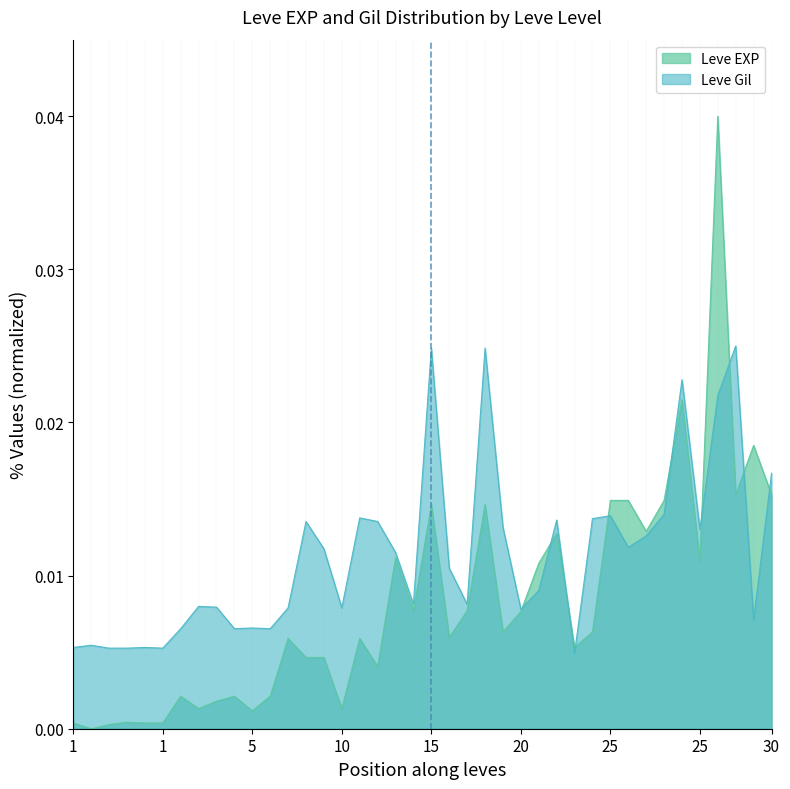

How many lines are shown in the chart?

2